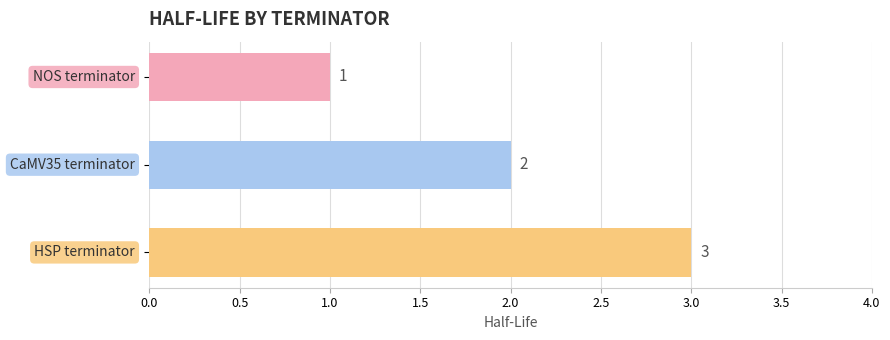

What is the value of the 3rd bar from the top?

3